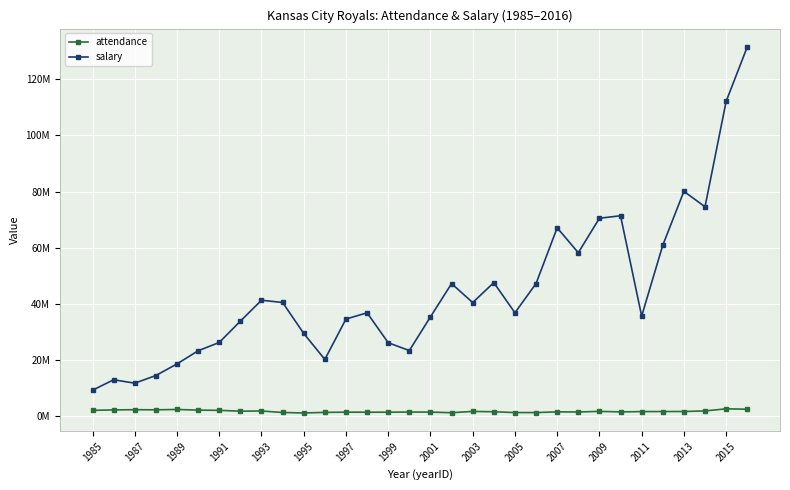

True or false: salary and attendance cross at least once.

False